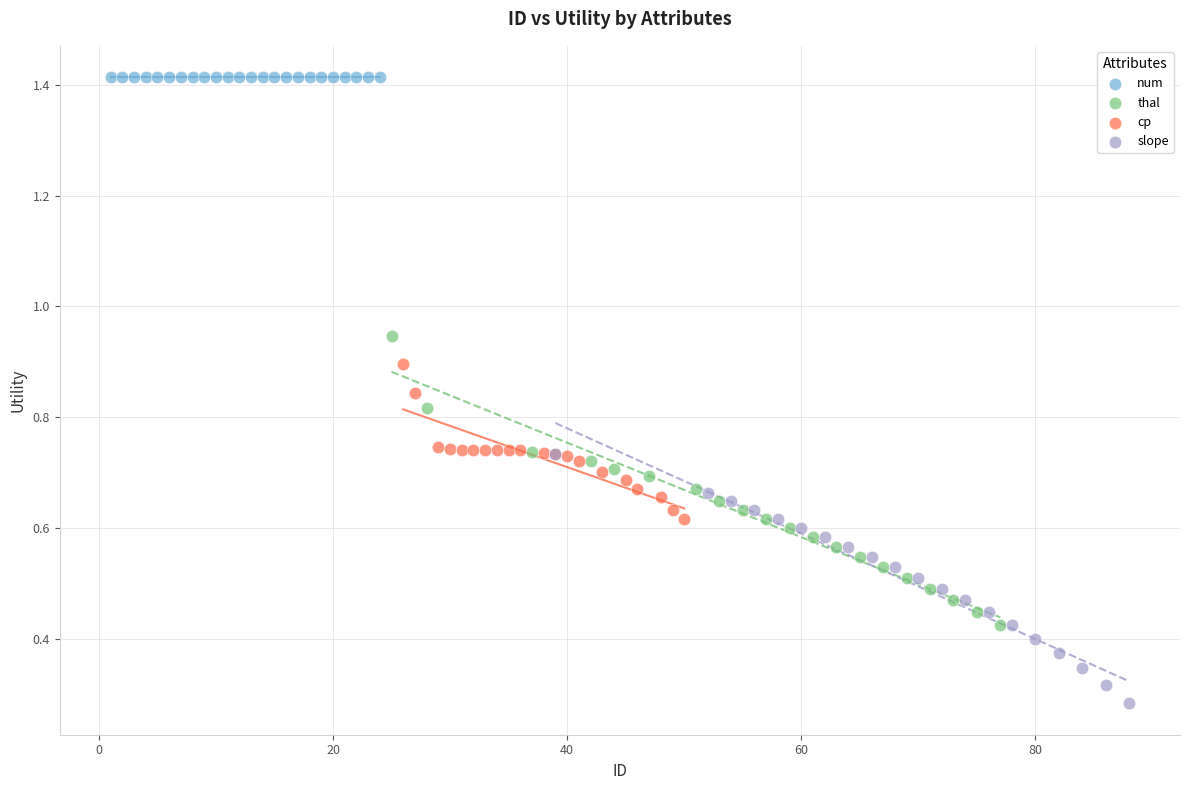

Which series contains the lowest Y value?

slope